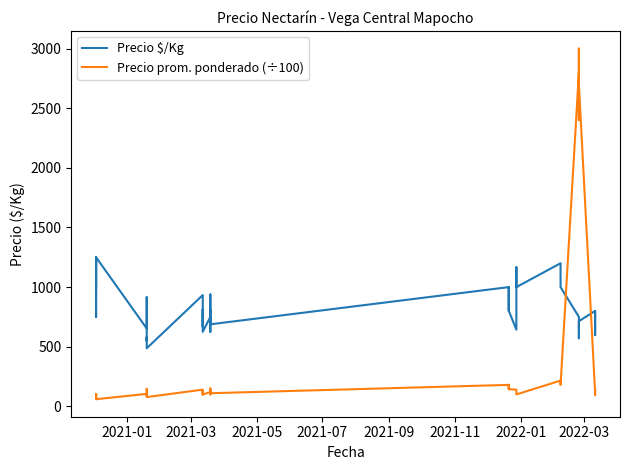

Which series ends up on top after the final intersection of Precio prom. ponderado (÷100) and Precio $/Kg?

Precio $/Kg